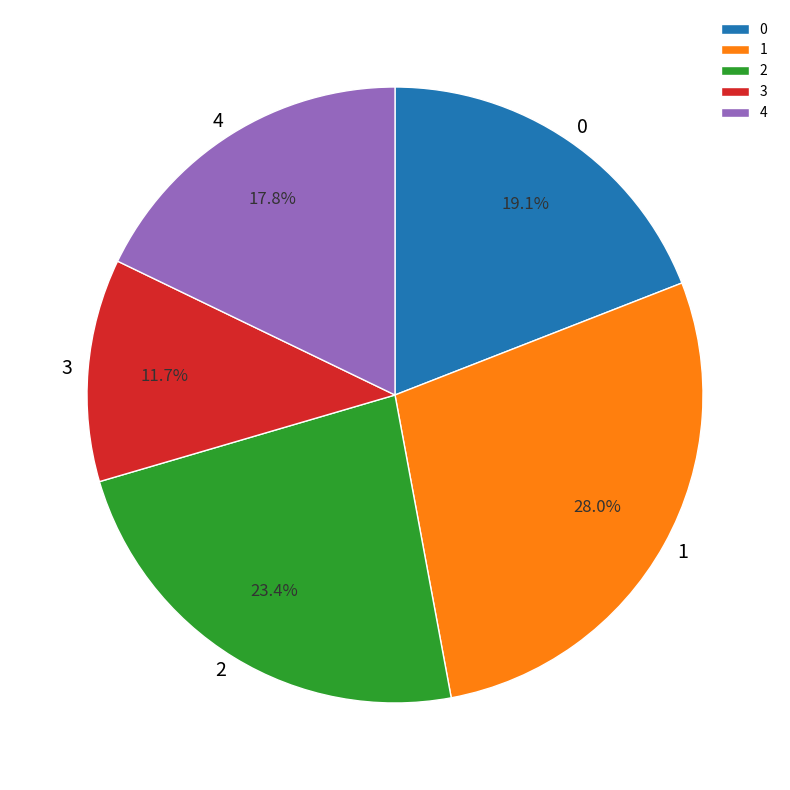

To the nearest percent, what is the combined percentage of 4 and 0?

37%